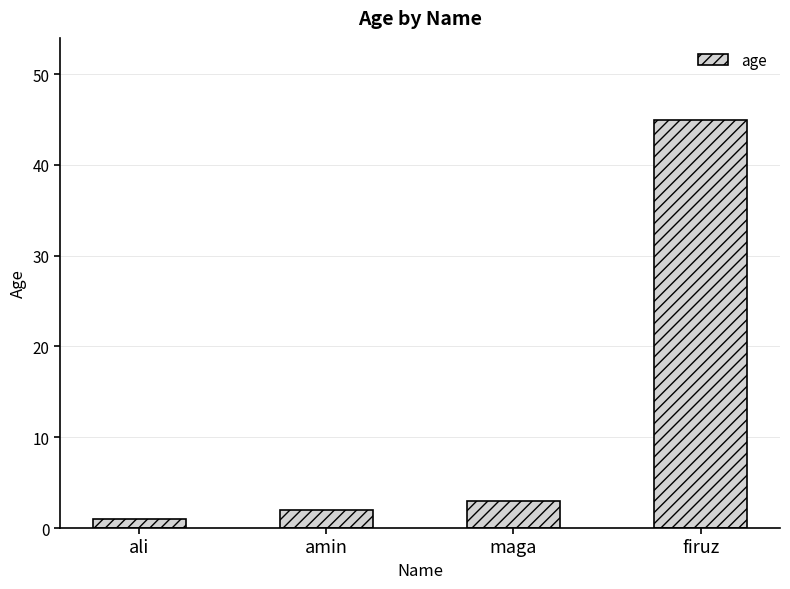

Which label corresponds to the smallest value in the chart?

ali